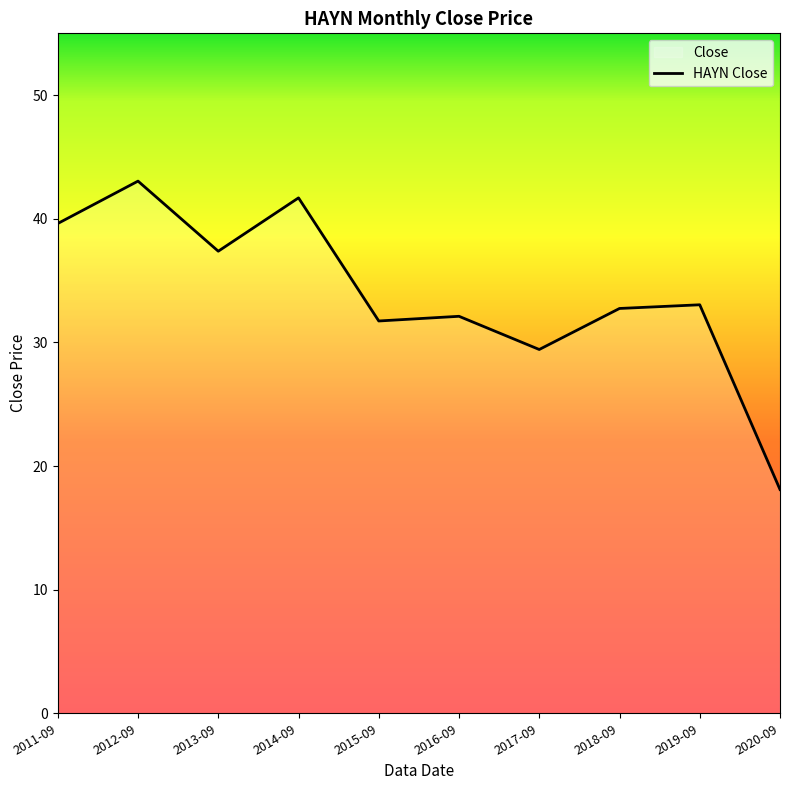

Does the chart have visible grid lines?

No